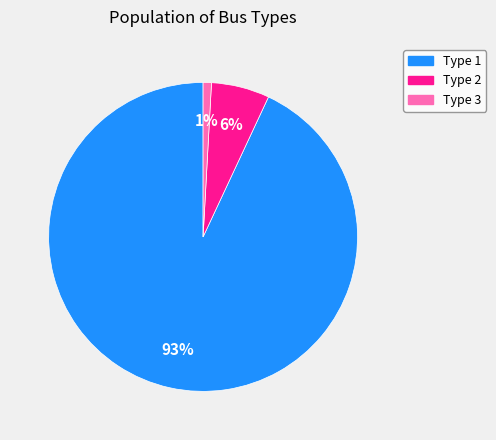

To the nearest percent, what is the difference between the largest and smallest slice percentages?

92%